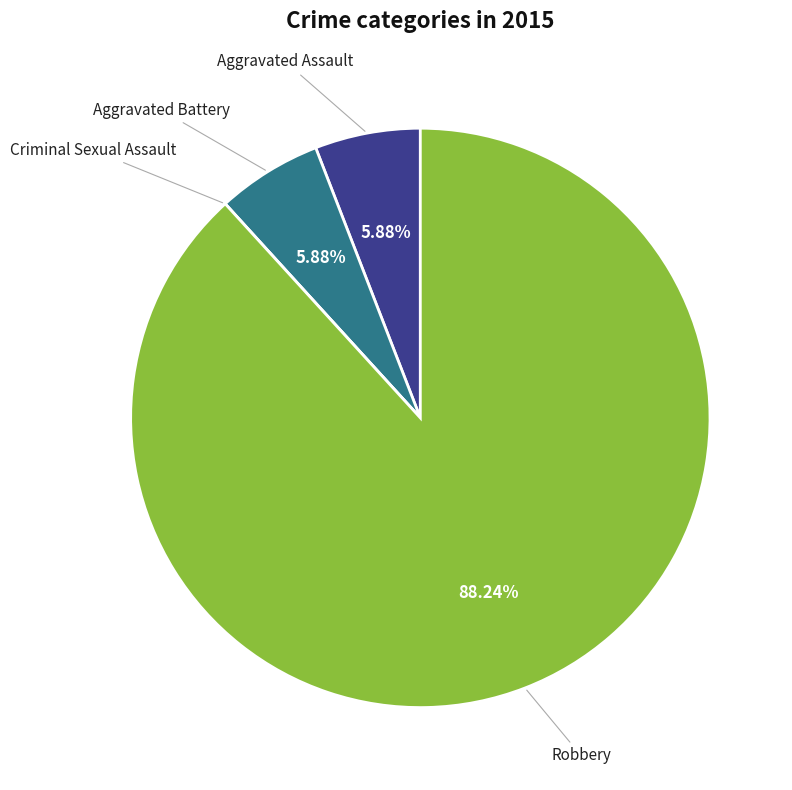

Does any single category account for the majority?

Yes